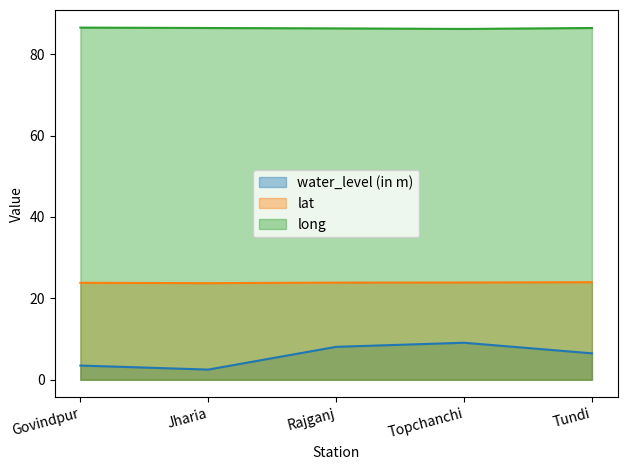

Rank the categories by water_level (in m) value from highest to lowest.

Topchanchi, Rajganj, Tundi, Govindpur, Jharia